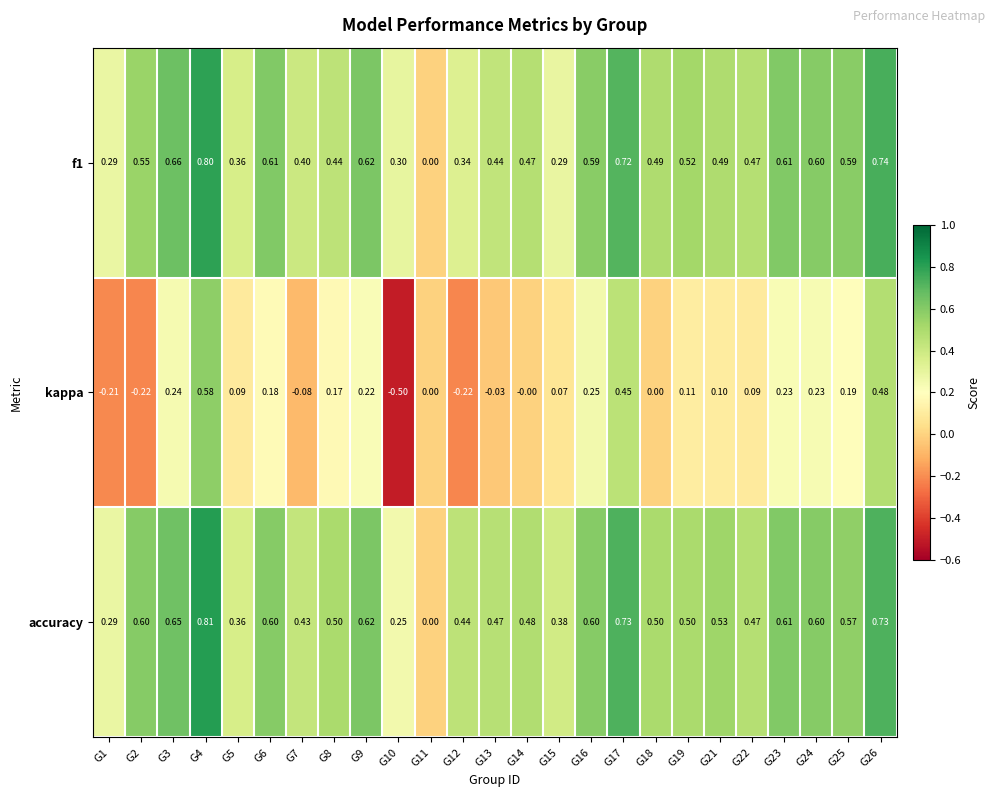

What is the spread (max minus min) of values at G18?

0.5